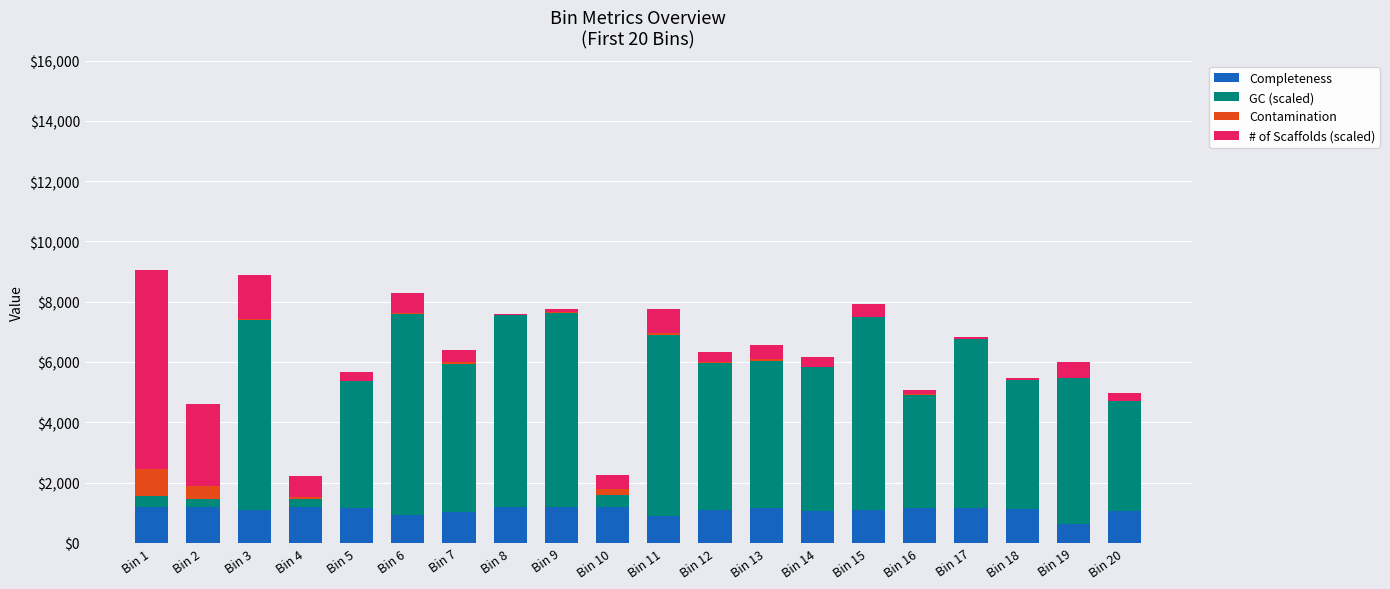

What is the maximum value for Completeness?

1200.0